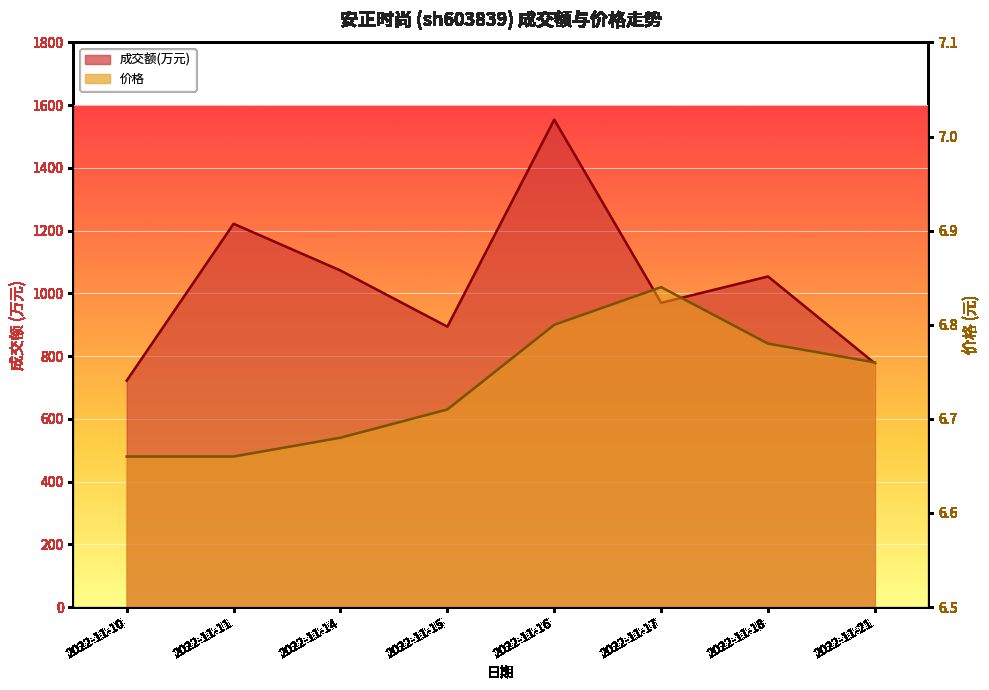

What is the total value across all series at 2022-11-11?

1228.7